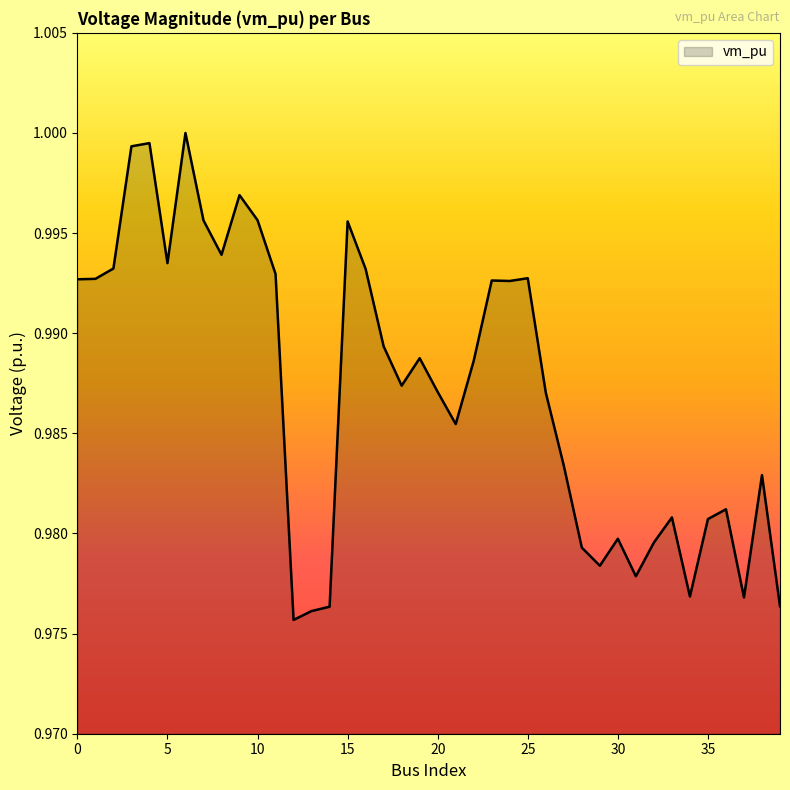

At which category does the chart reach its peak across all series?

6